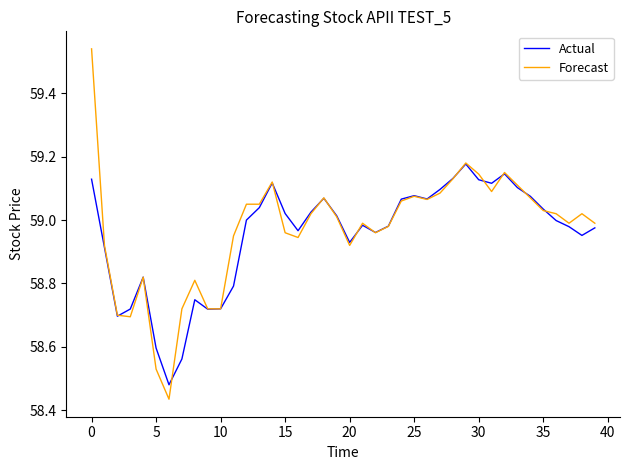

Rank the series by their maximum value, from highest to lowest.

Forecast, Actual